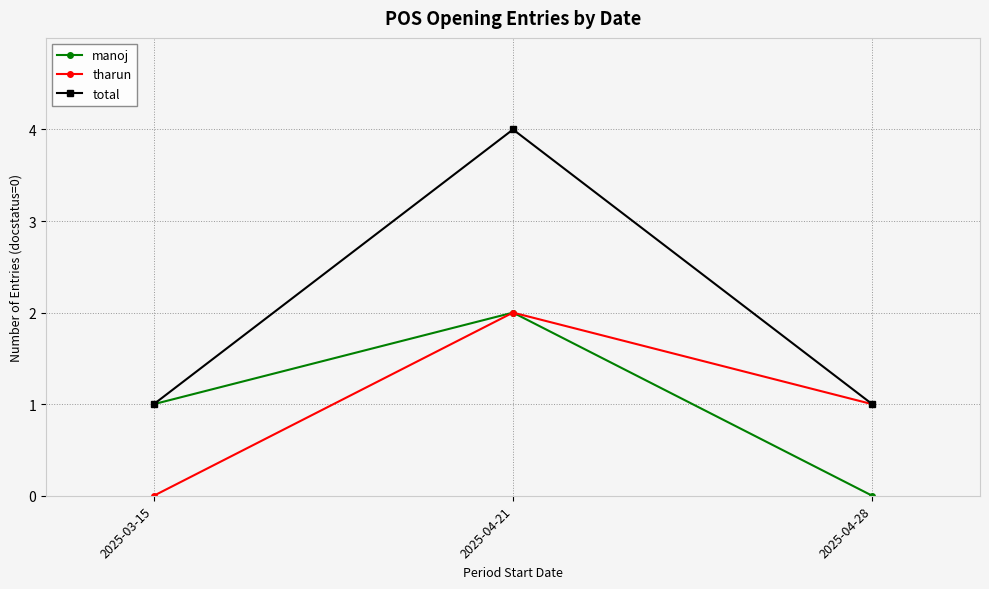

True or false: manoj has a value of 2 at 2025-04-21.

True